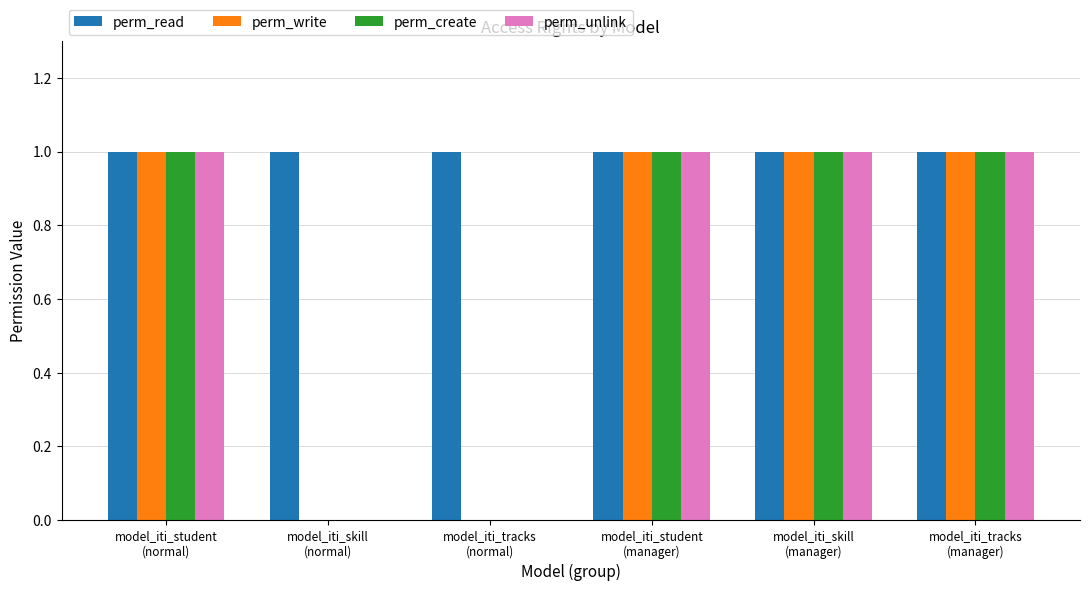

What is the approximate value of perm_unlink at model_iti_student
(manager)?

1